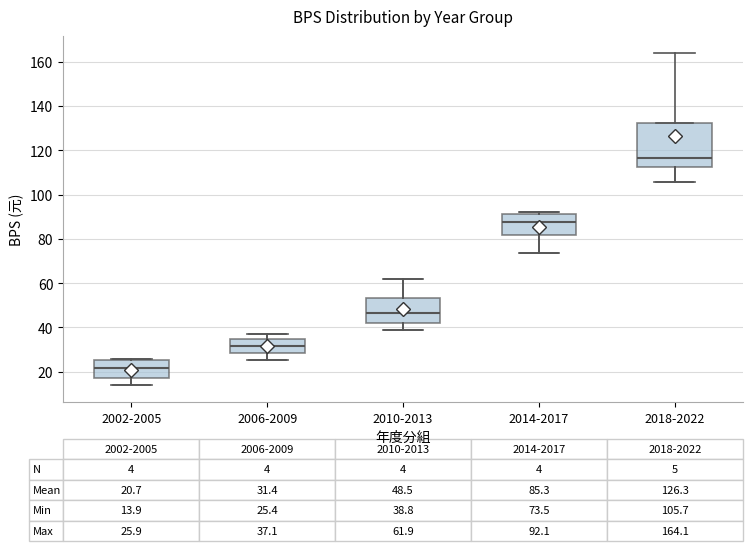

Which box has the highest median line?

2018-2022